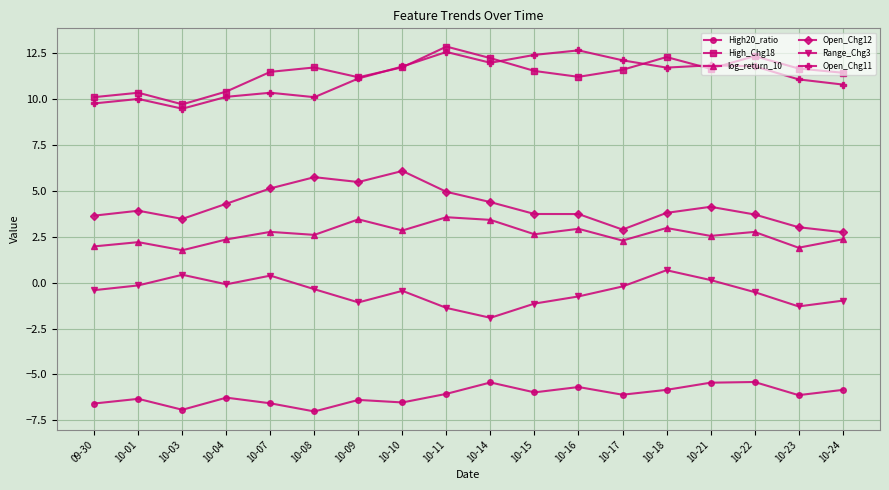

Does the chart have visible grid lines?

Yes